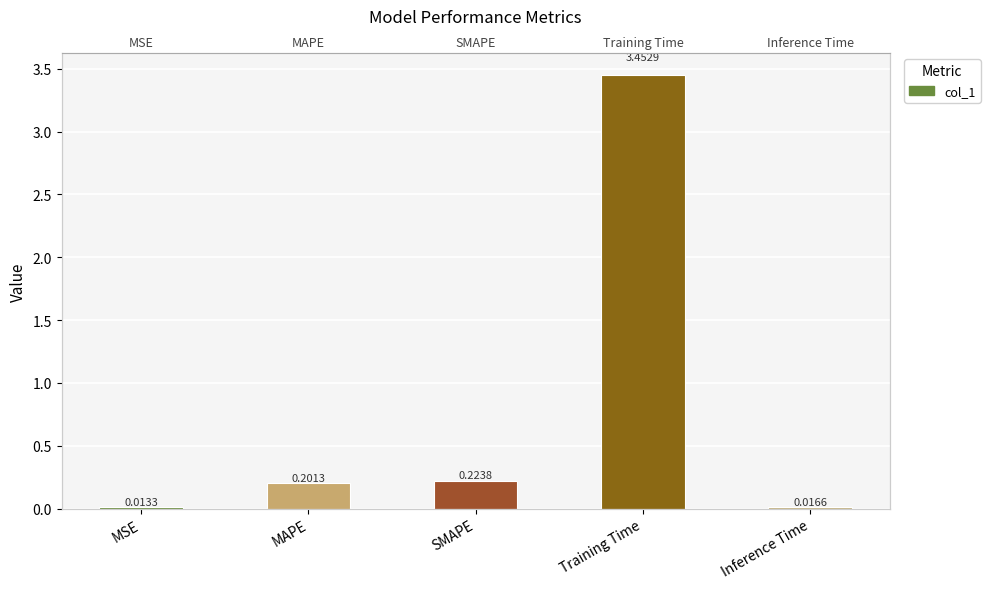

What is the difference between the maximum and second lowest values?

3.4